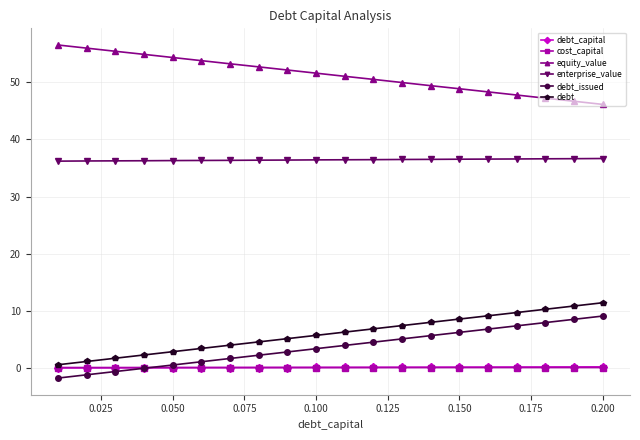

At how many categories does at least one series exceed 20?

20